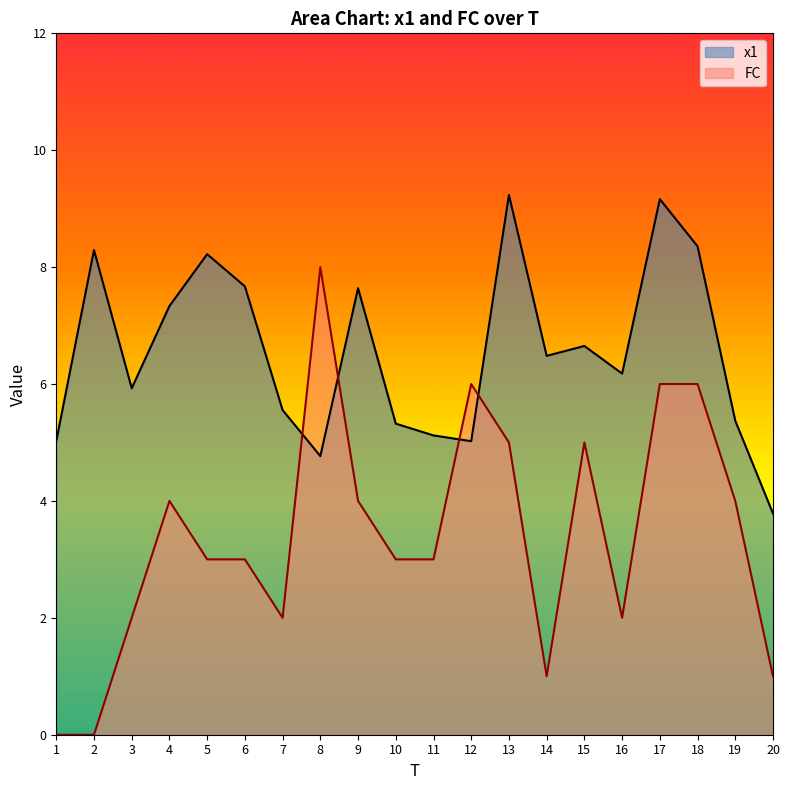

Reading left to right, transcribe all the data shown in this chart.

x1: 1=5.0	2=8.3	3=5.9	4=7.3	5=8.2	6=7.7	7=5.6	8=4.8	9=7.6	10=5.3	11=5.1	12=5.0	13=9.2	14=6.5	15=6.7	16=6.2	17=9.2	18=8.4	19=5.4	20=3.8
FC: 1=0.0	2=0.0	3=2.0	4=4.0	5=3.0	6=3.0	7=2.0	8=8.0	9=4.0	10=3.0	11=3.0	12=6.0	13=5.0	14=1.0	15=5.0	16=2.0	17=6.0	18=6.0	19=4.0	20=1.0